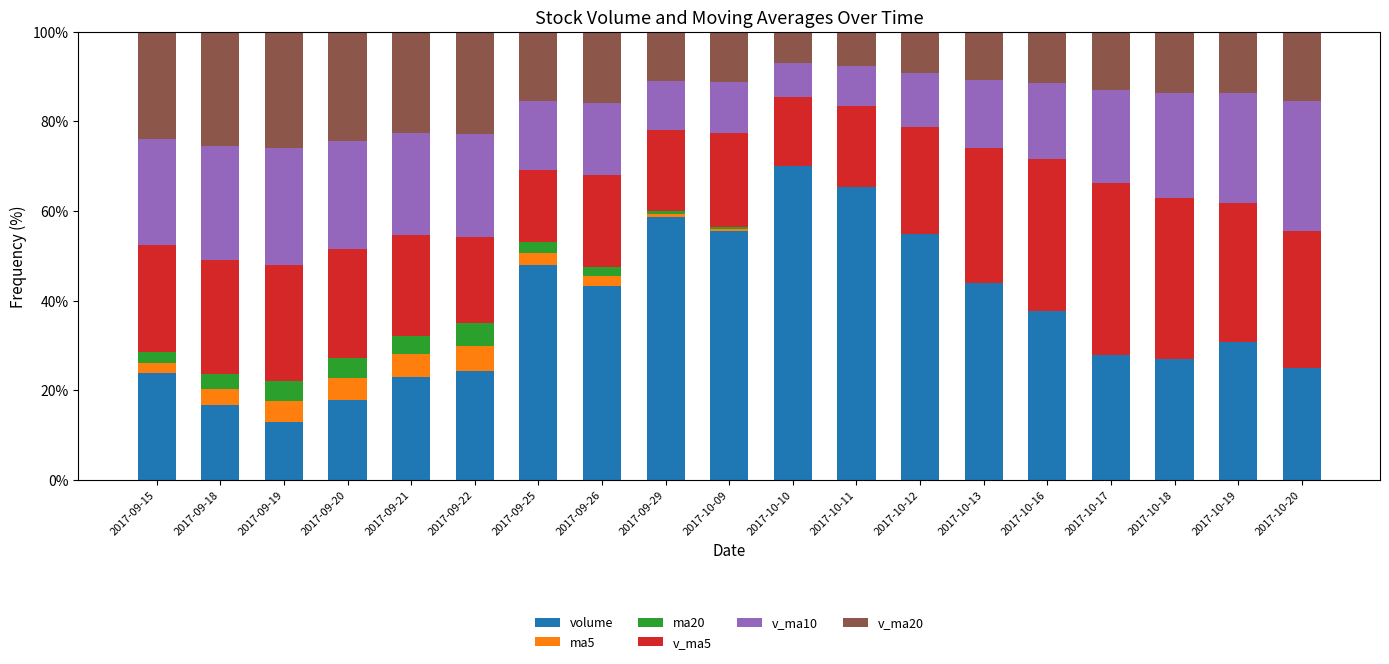

What are all the series names shown in the legend?

volume, ma5, ma20, v_ma5, v_ma10, v_ma20